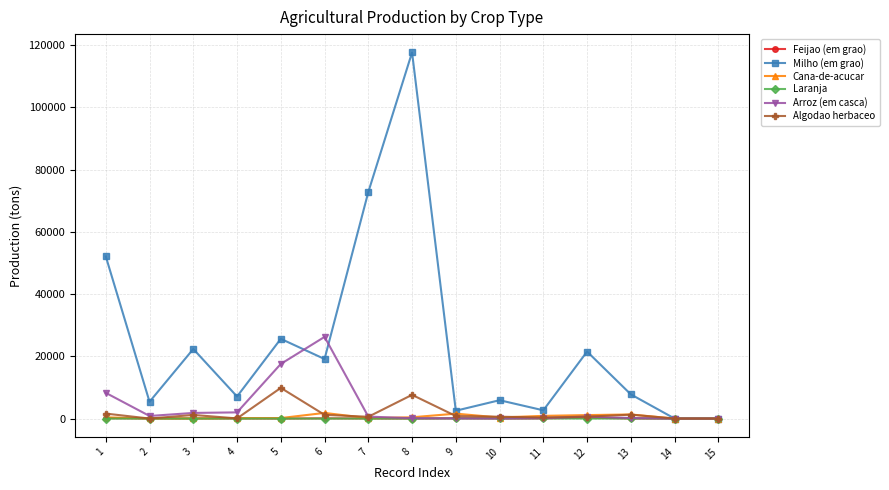

What is the maximum value shown in the chart?

117685